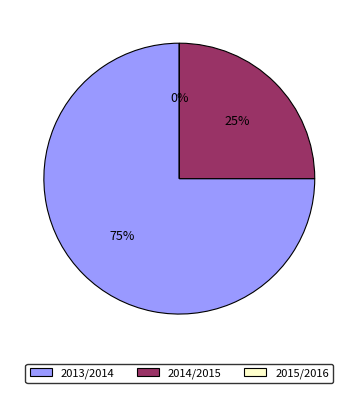

Rank the categories by value from lowest to highest.

2015/2016, 2014/2015, 2013/2014